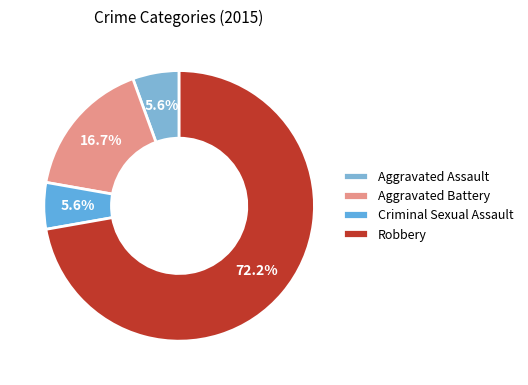

True or false: Criminal Sexual Assault accounts for 6% of the total.

True